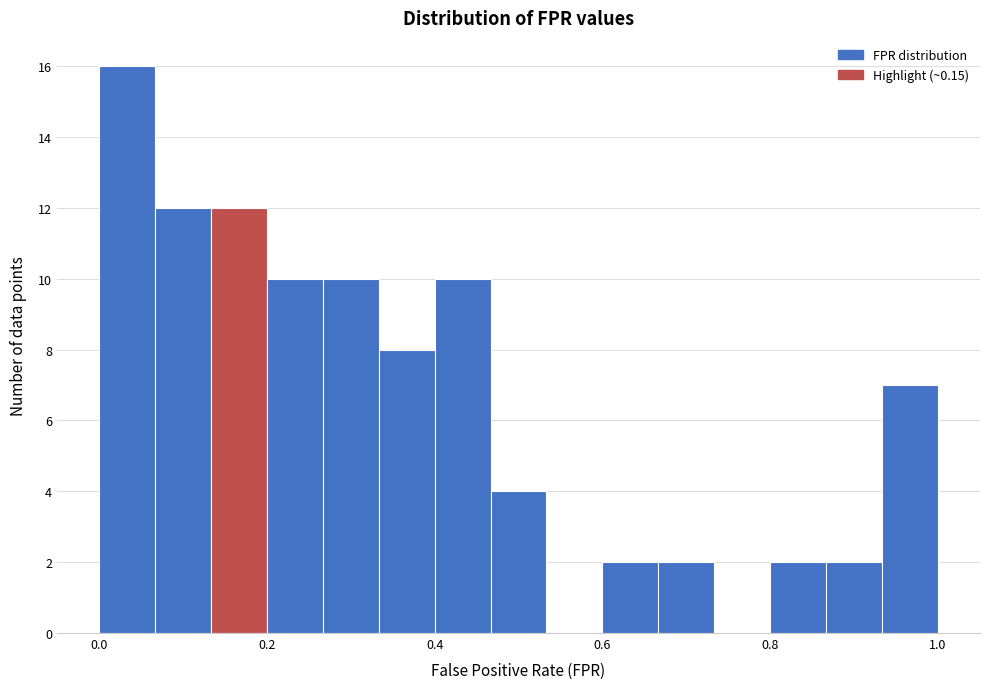

Around what value on the x-axis is the tallest bar? Give the approximate position of its centre, as read against the axis.

0.04